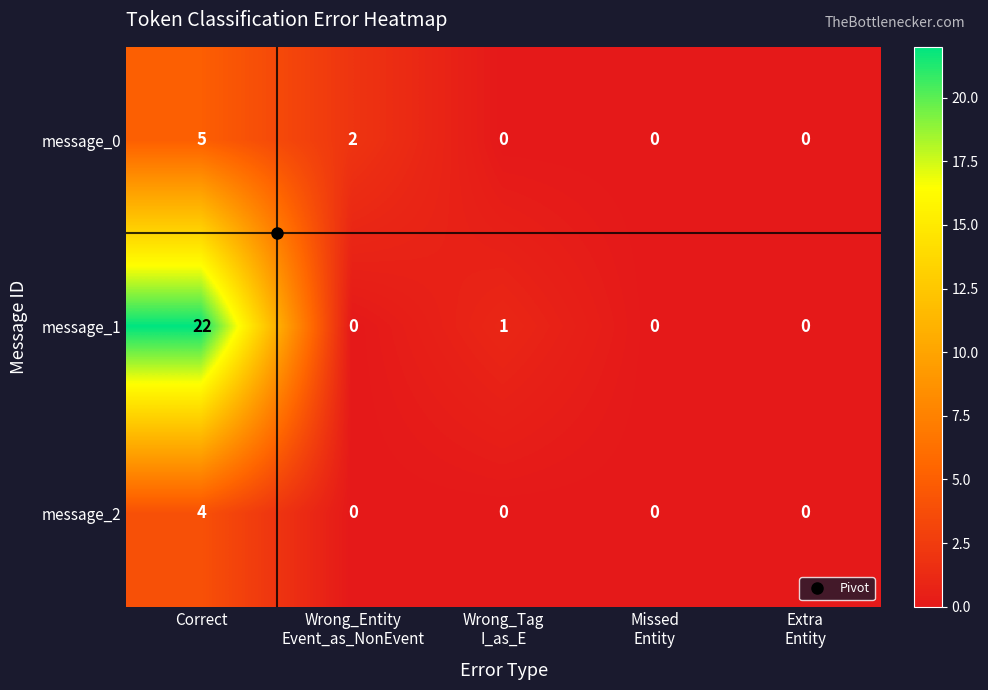

Rank the series by their average value, from lowest to highest.

message_2, message_0, message_1